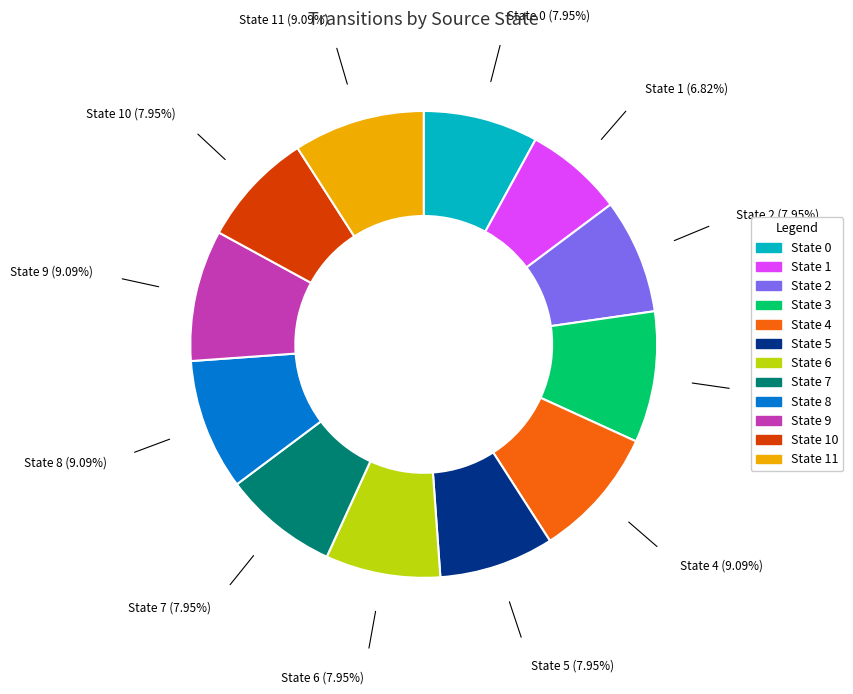

Does any single category account for the majority?

No